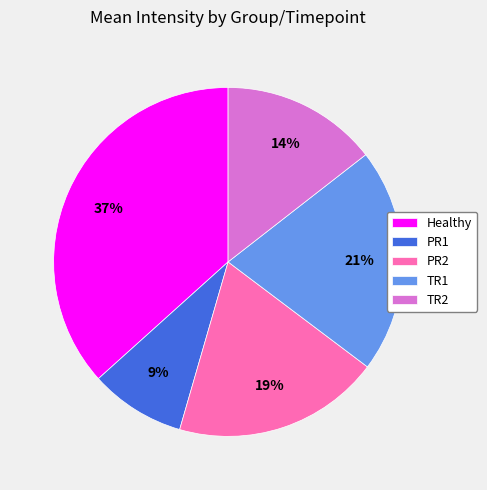

To the nearest percent, what portion does Healthy represent?

37%